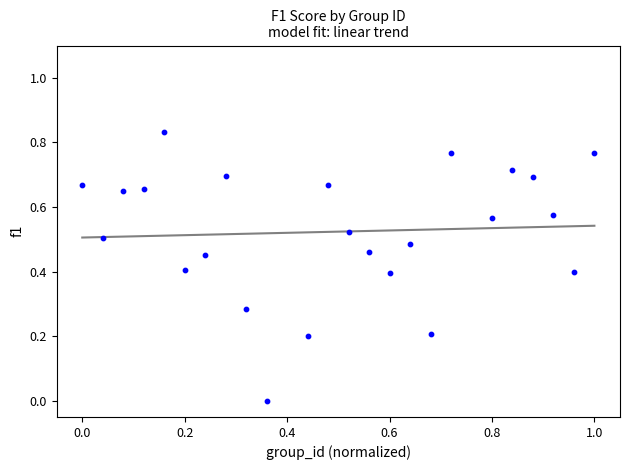

What is the range of X values (max minus min)?

1.0